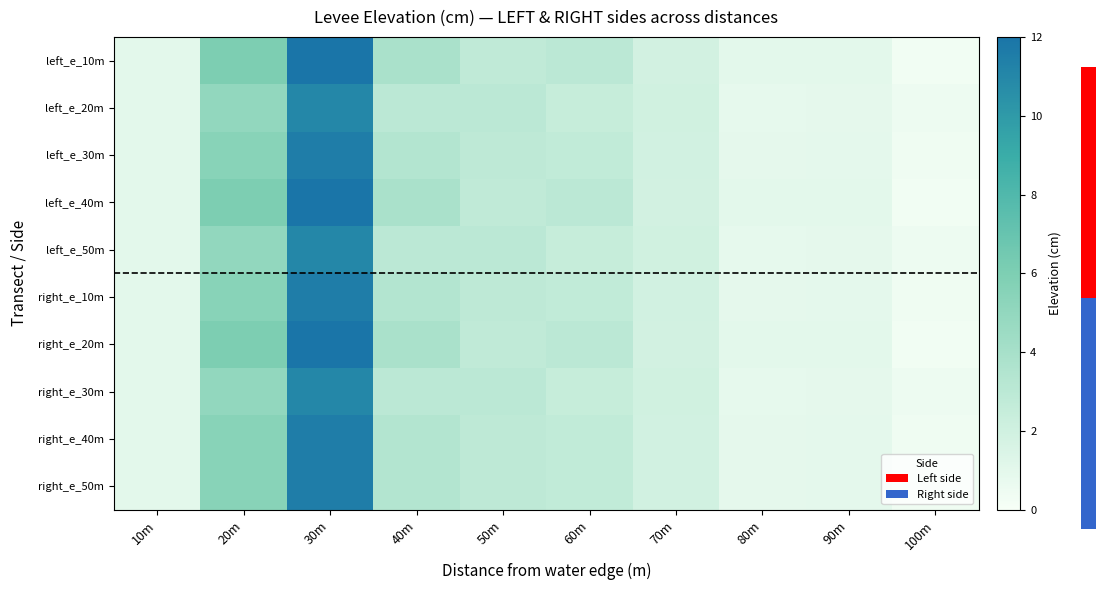

How many series are shown in this chart?

10